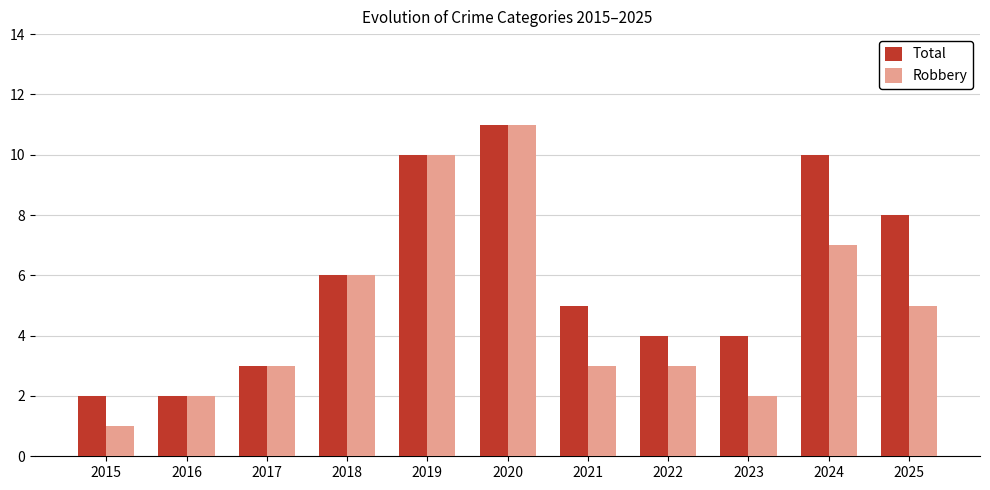

Which series has the largest total across all categories?

Total